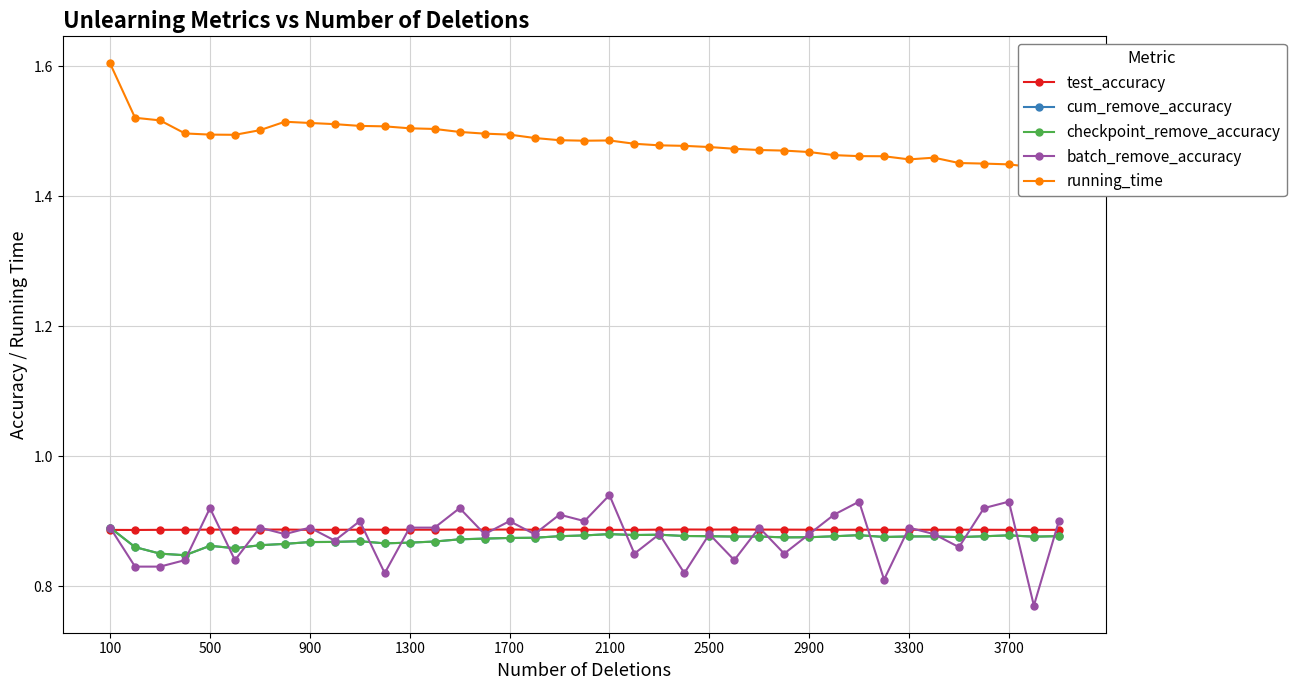

How many data points does each series have?

39